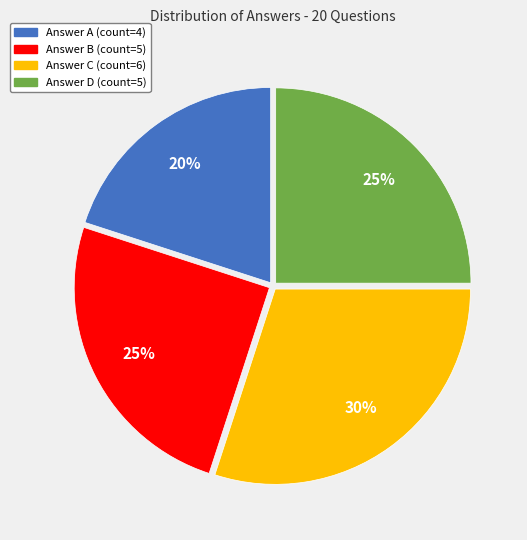

To the nearest percent, what is the average slice percentage?

25%